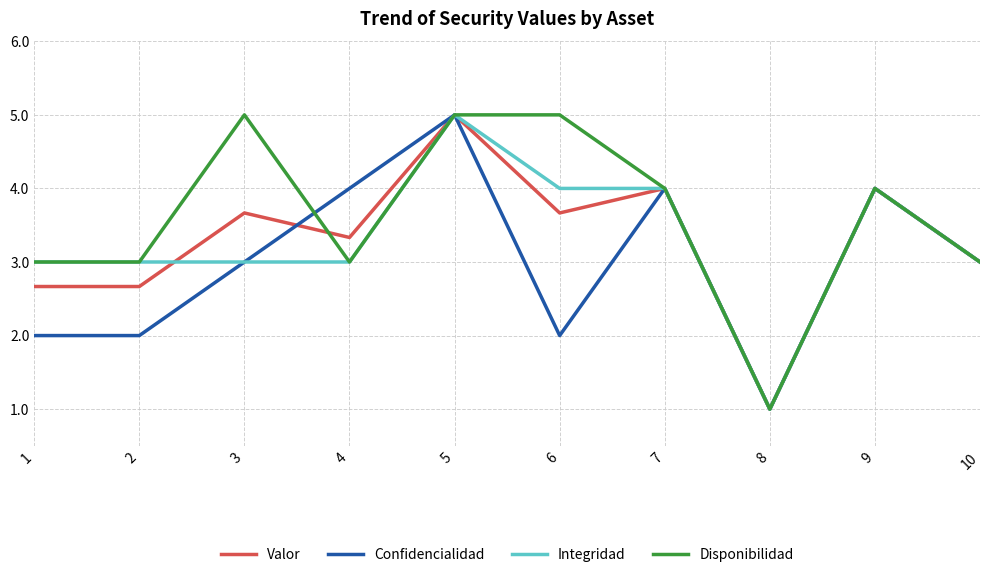

What is the difference between the highest and lowest values at 4?

1.0